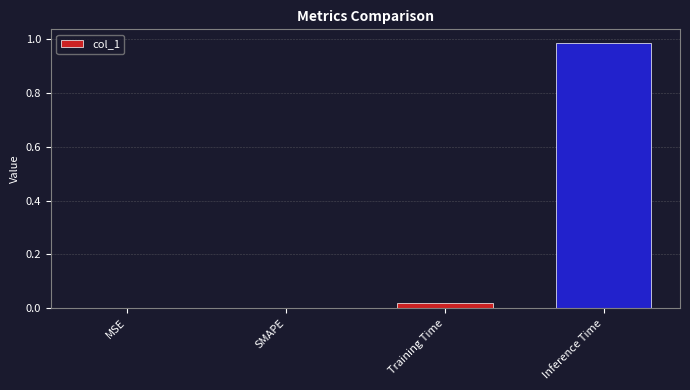

Which label corresponds to the largest value in the chart?

Inference Time